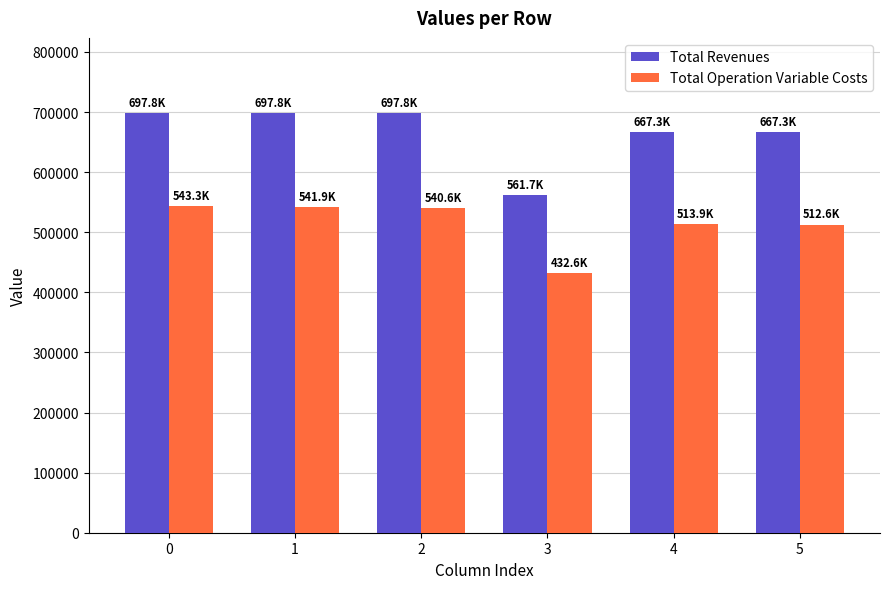

What is the difference between the Total Operation Variable Costs values at 4 and 5?

1286.7